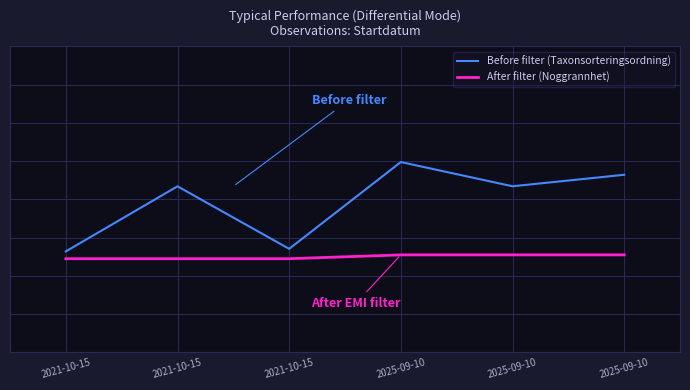

What is the highest value of the Before filter (Taxonsorteringsordning) series?

1.0